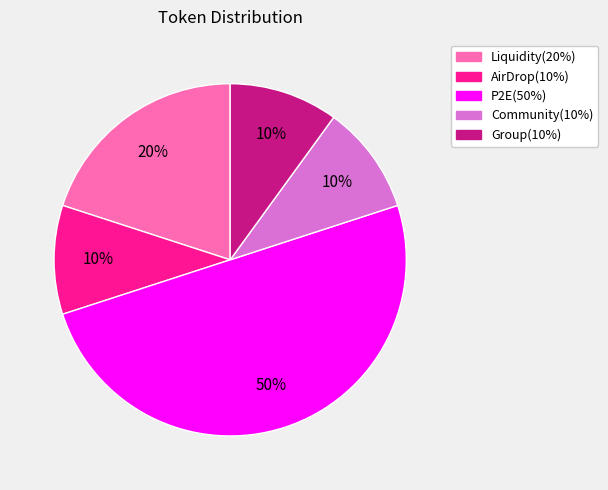

What is the largest slice in the pie chart?

P2E(50%)